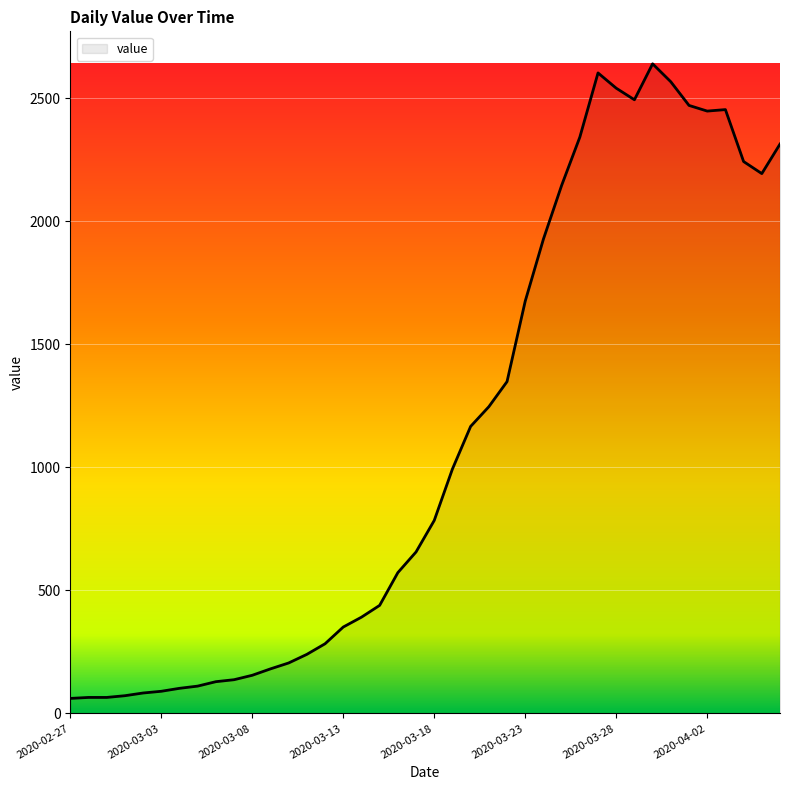

What is the minimum value shown in the chart?

61